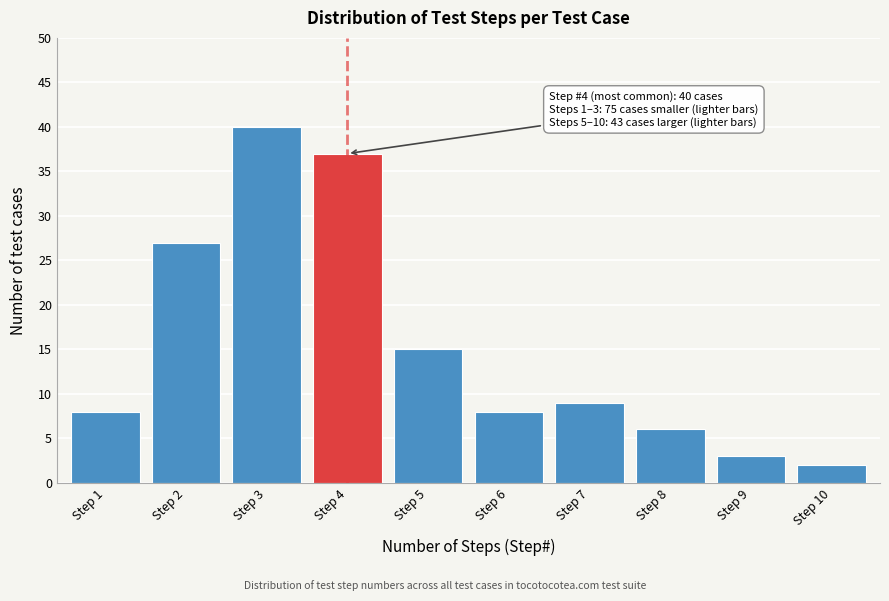

Reading right to left, what are all the values shown in this chart?

2	3	6	9	8	15	37	40	27	8